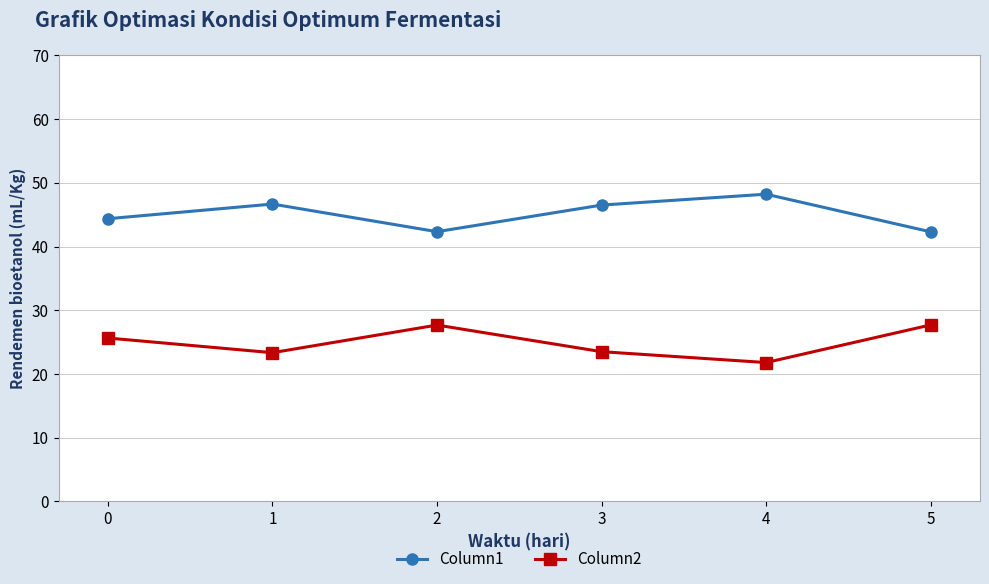

How many lines are shown in the chart?

2